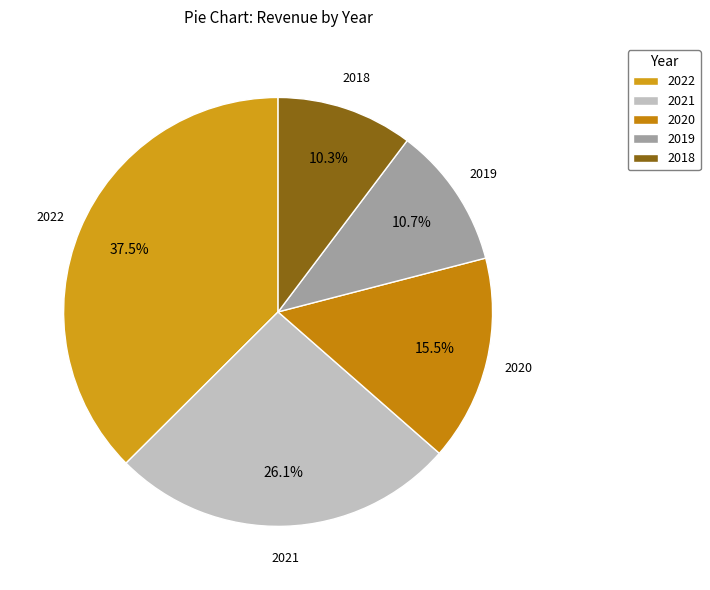

Approximately how many times larger is the value at 2018 compared to 2019?

1.0